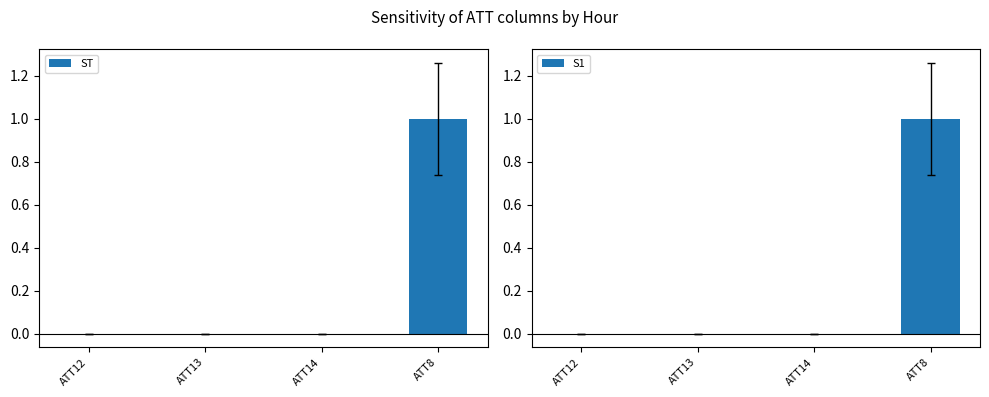

Which series has the largest total across all categories?

ST